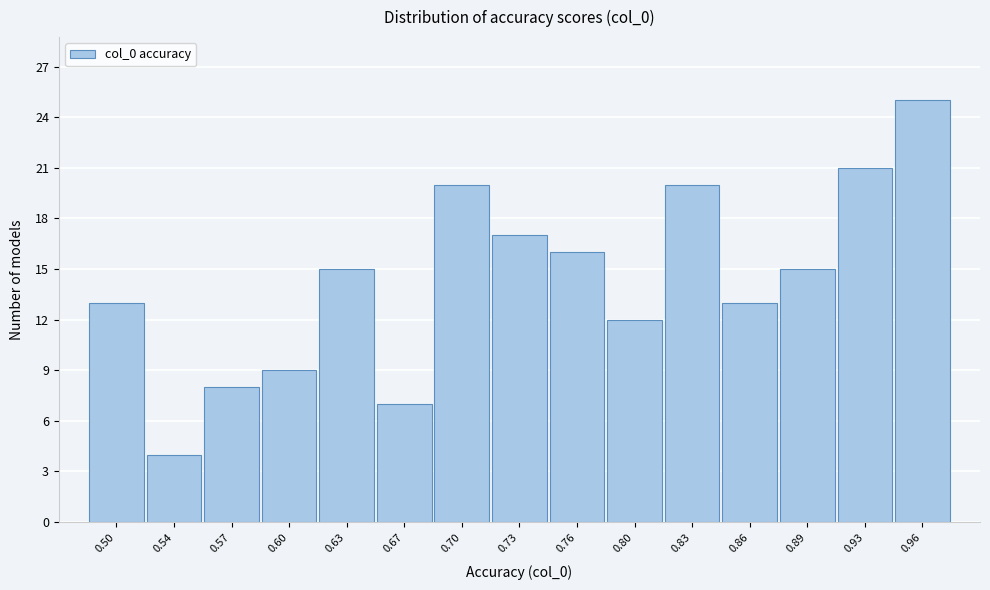

Reading right to left, what are all the values shown in this chart?

25	21	15	13	20	12	16	17	20	7	15	9	8	4	13